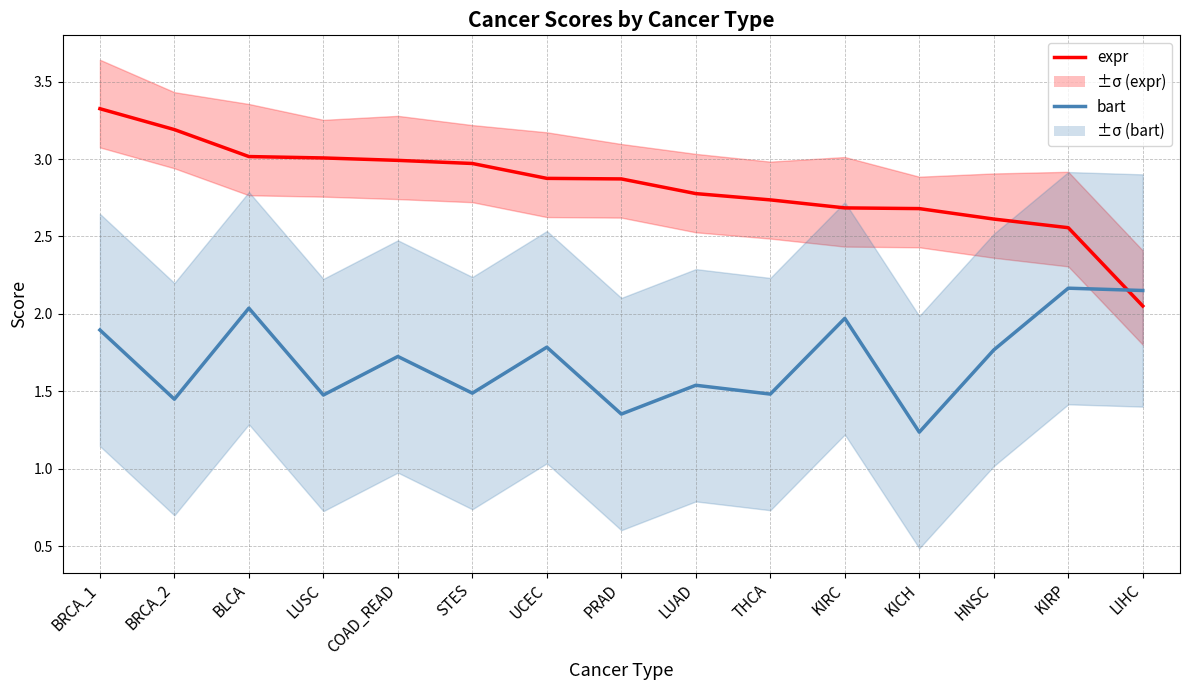

Which series has the largest range (max minus min)?

expr